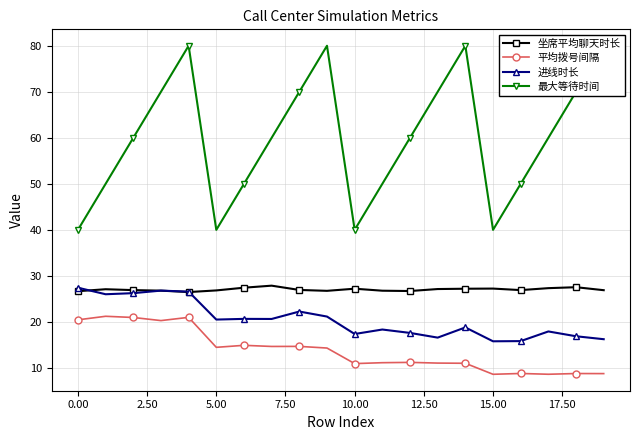

What is the value of the 最大等待时间 point at the 3rd from the left?

60.0